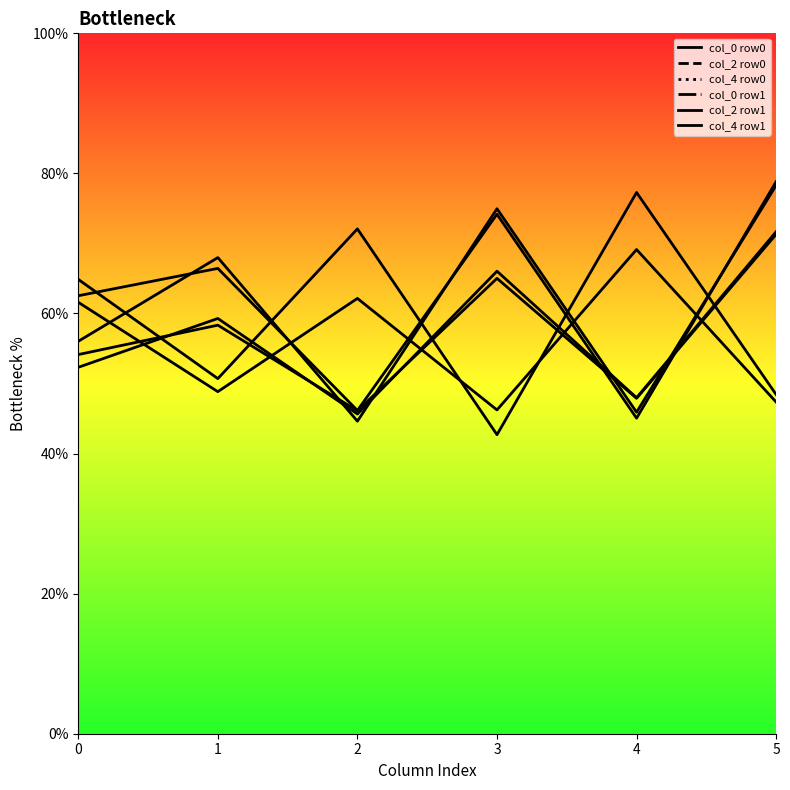

List the labels in order of col_2 row0 value, largest first.

4, 2, 0, 1, 5, 3